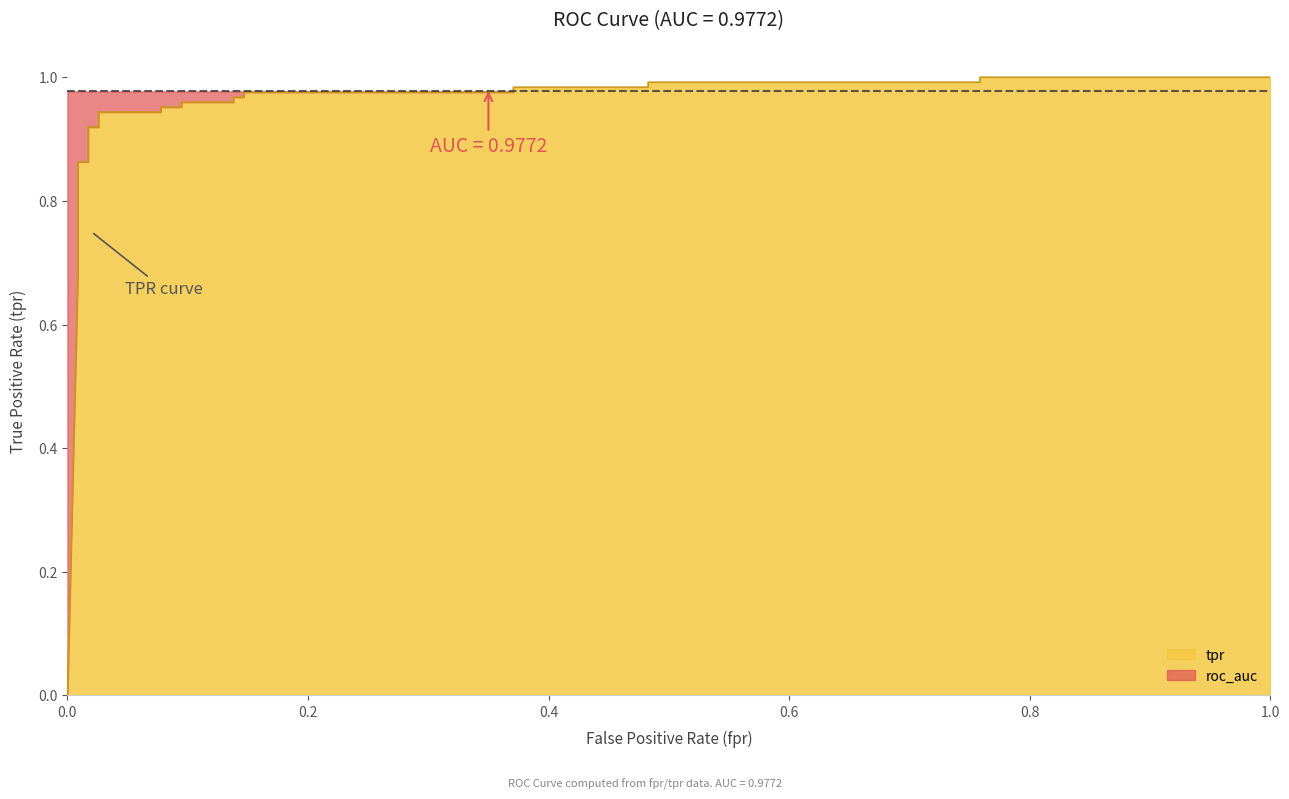

What is the value of the 13th point from the left?

1.0